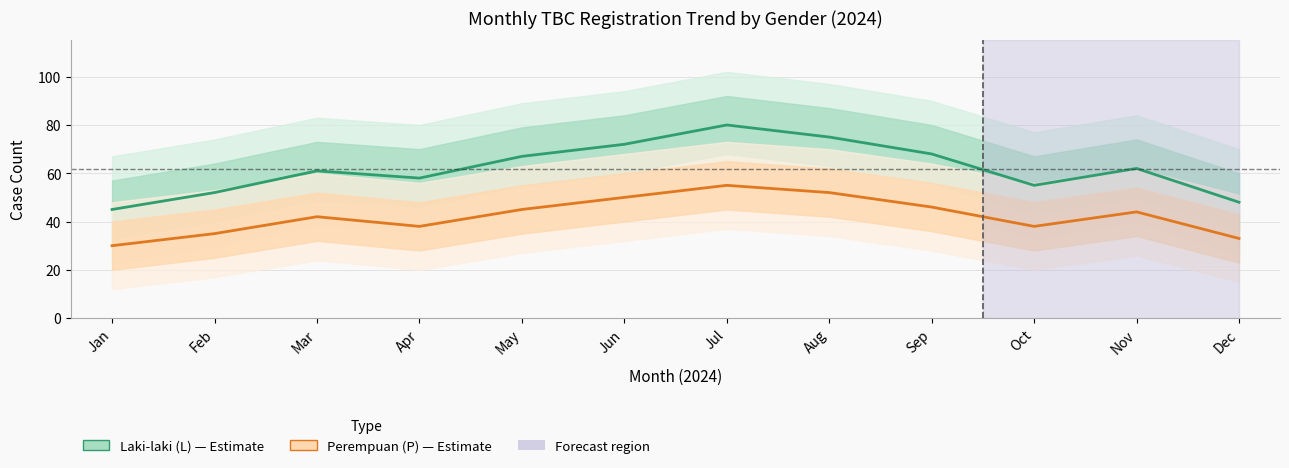

Which has a higher value, Jun or Apr?

Jun